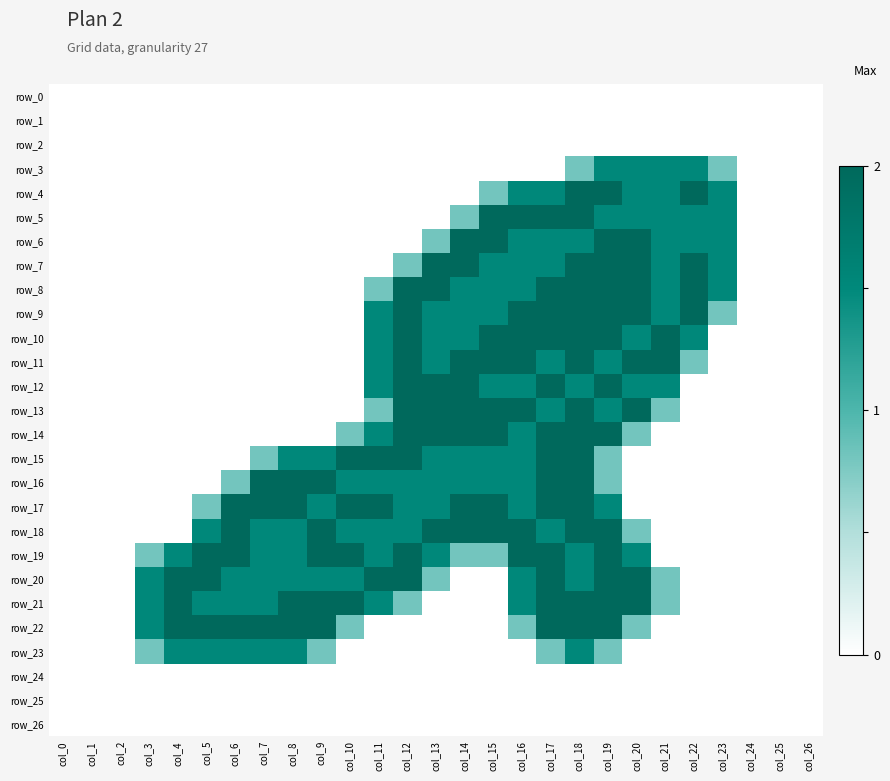

The value of row_6 at col_10 is -0.8. True or false?

False